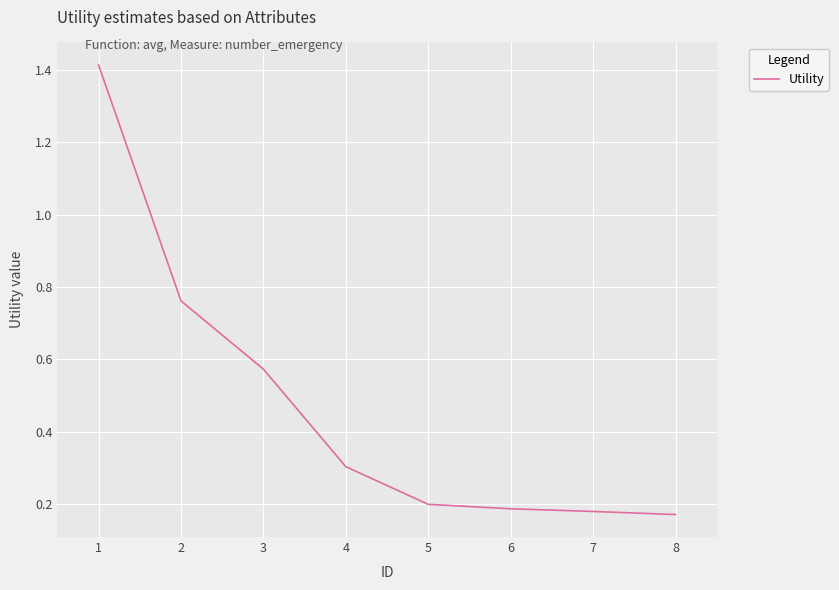

True or false: the data has more than 2 interior local peaks.

False